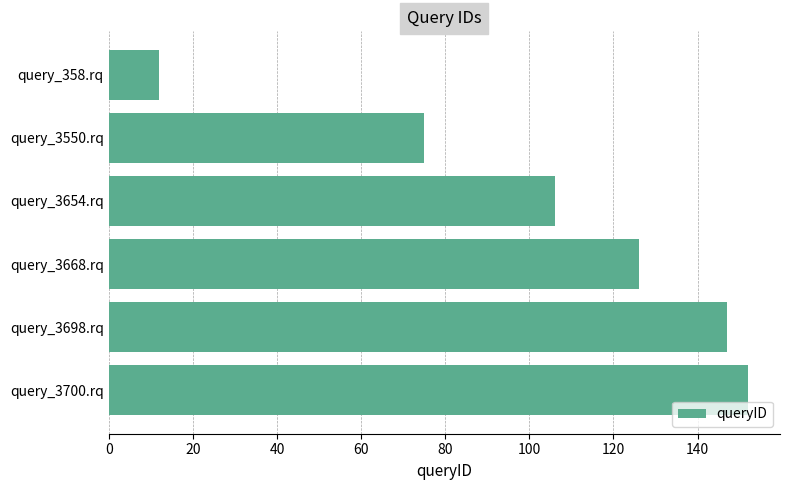

What is the change in value from query_3654.rq to query_3698.rq?

+41